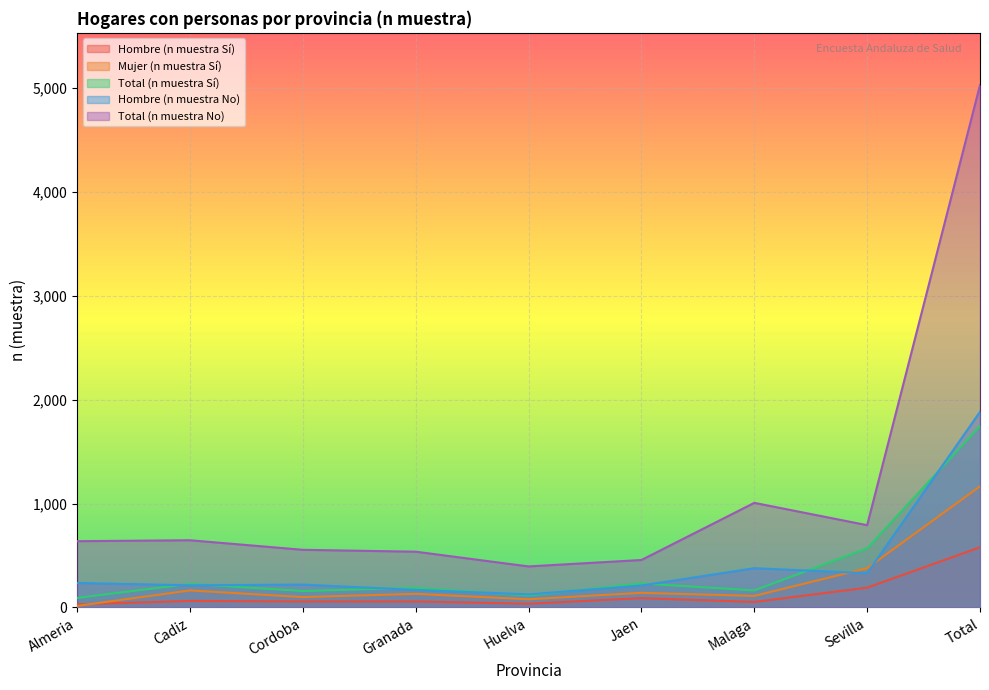

Which series has the largest total across all categories?

Total (n muestra No)